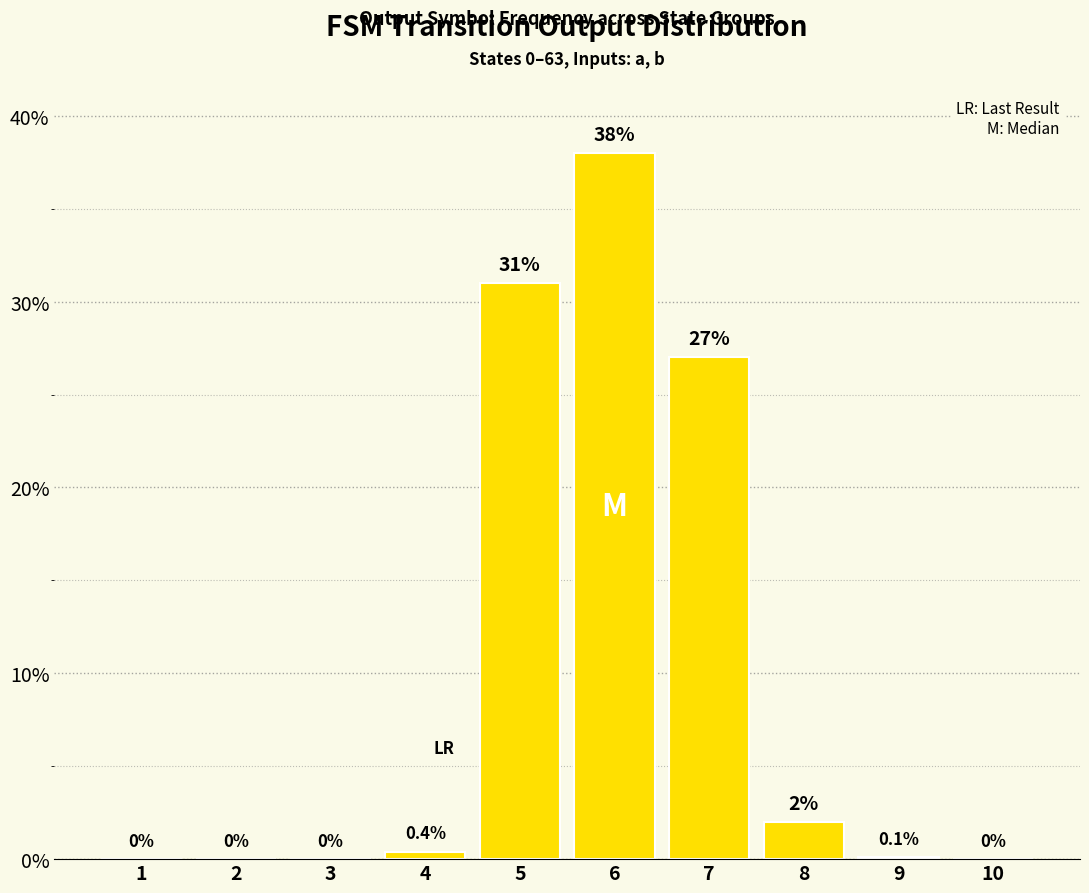

True or false: the data shows 0.0 at 1.

True